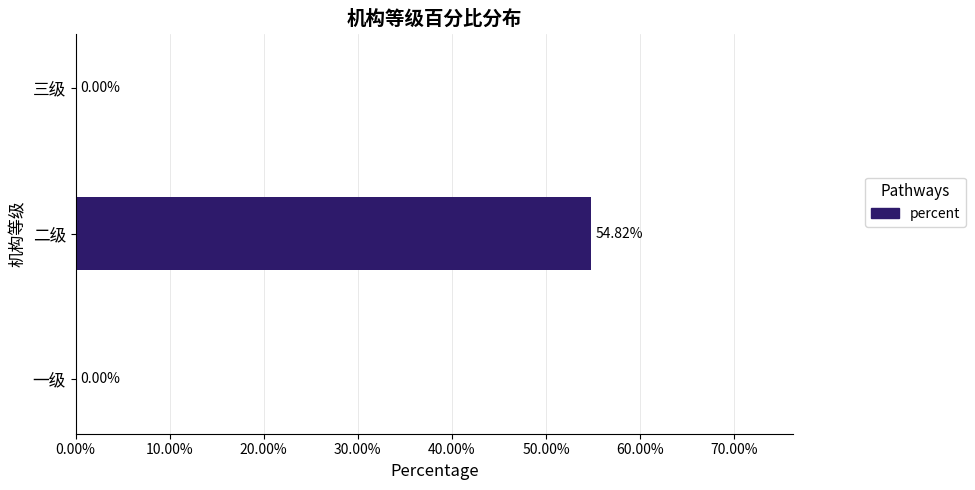

What is the greatest value displayed?

0.5